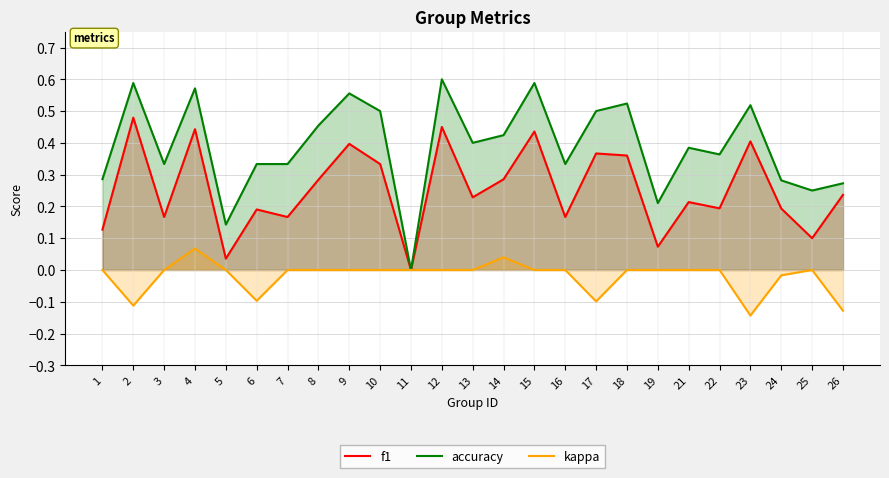

What is the total value across all series at 18?

0.9